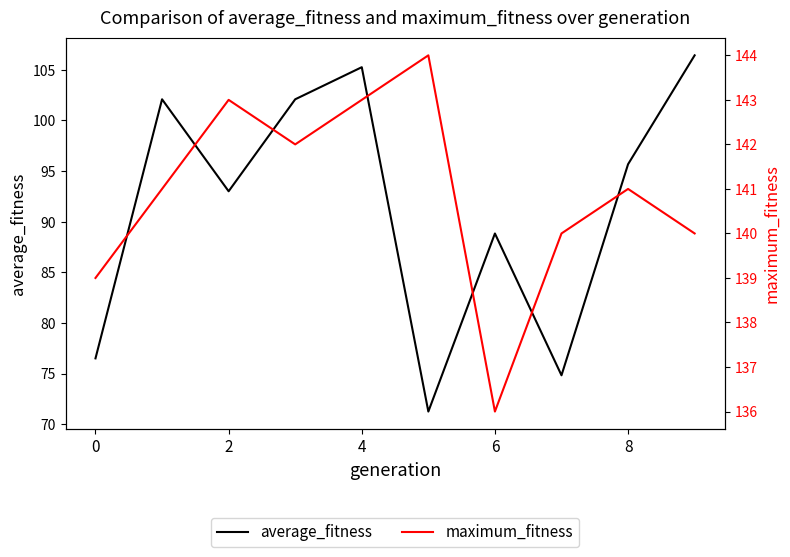

What is the difference between the second highest and second lowest values in the average_fitness series?

30.4